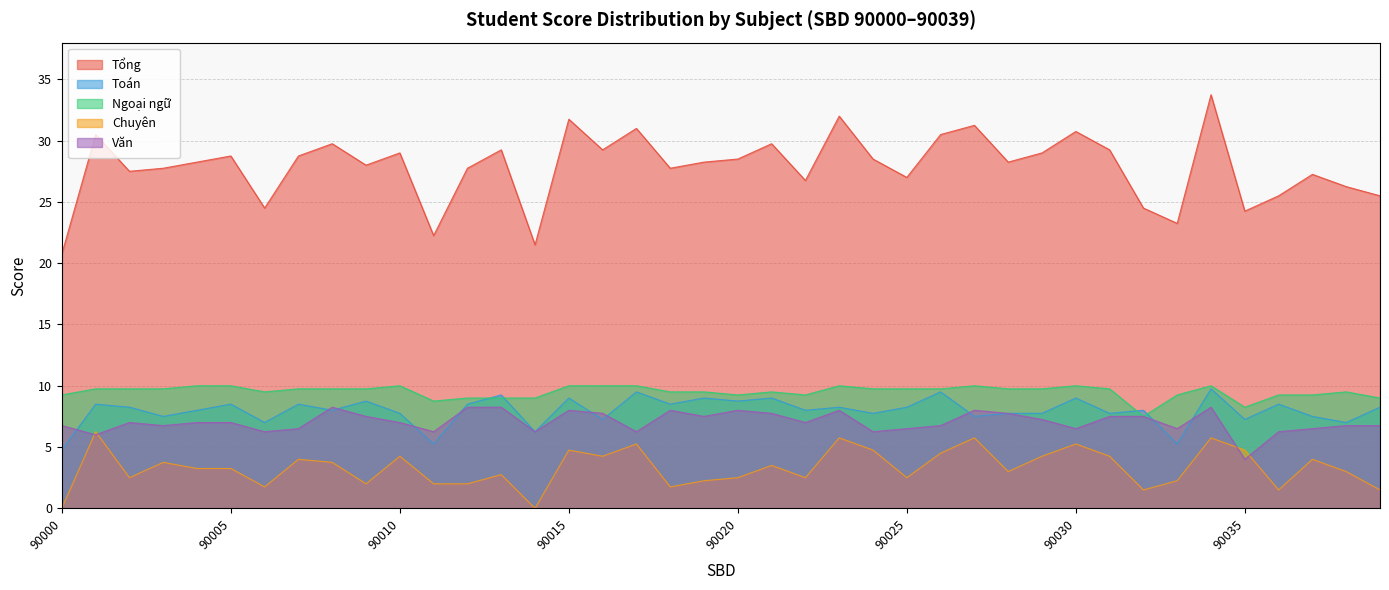

List the series in order of their peak value, highest first.

Tổng, Ngoại ngữ, Toán, Văn, Chuyên